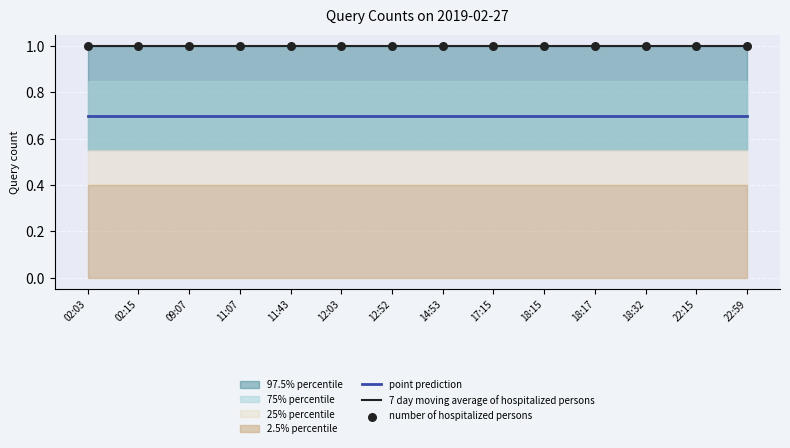

Is the value of number of hospitalized persons at 18:32 greater than the value of 7 day moving average of hospitalized persons at 02:03?

No